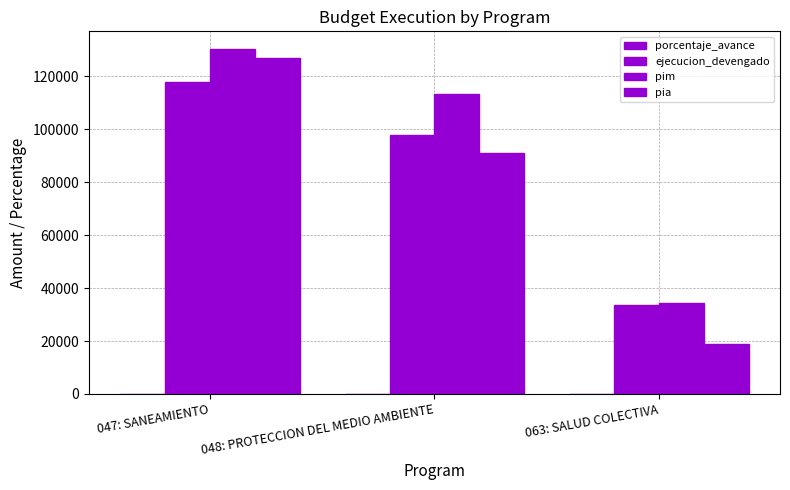

Which category has the highest value across all series?

047: SANEAMIENTO